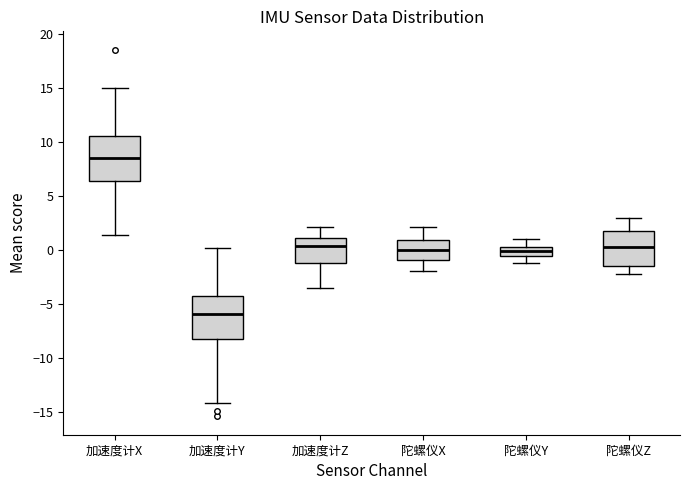

Which box's median line is the lowest?

加速度计Y